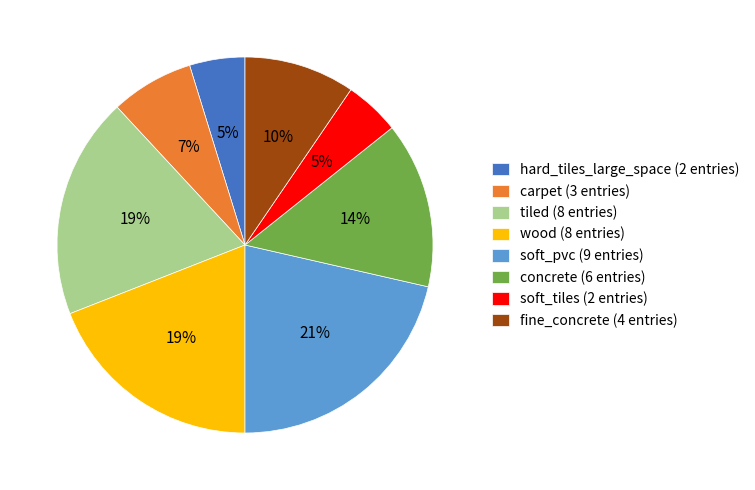

Is soft_pvc the majority of the pie?

No